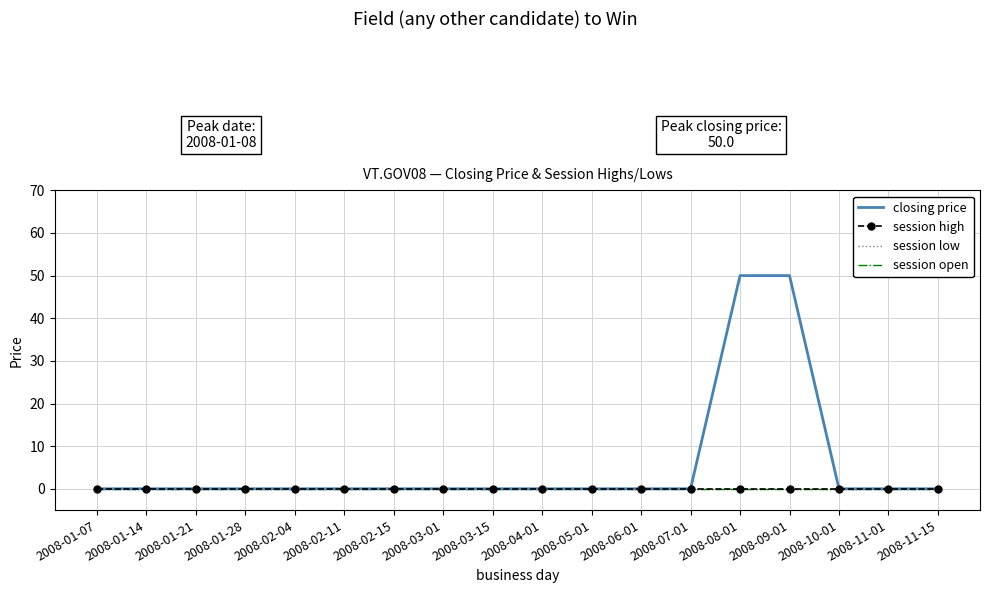

Reading right to left, what are all the values shown in this chart?

closing price: 2008-11-15=0	2008-11-01=0	2008-10-01=0	2008-09-01=50	2008-08-01=50	2008-07-01=0	2008-06-01=0	2008-05-01=0	2008-04-01=0	2008-03-15=0	2008-03-01=0	2008-02-15=0	2008-02-11=0	2008-02-04=0	2008-01-28=0	2008-01-21=0	2008-01-14=0	2008-01-07=0
session high: 2008-11-15=0	2008-11-01=0	2008-10-01=0	2008-09-01=0	2008-08-01=0	2008-07-01=0	2008-06-01=0	2008-05-01=0	2008-04-01=0	2008-03-15=0	2008-03-01=0	2008-02-15=0	2008-02-11=0	2008-02-04=0	2008-01-28=0	2008-01-21=0	2008-01-14=0	2008-01-07=0
session low: 2008-11-15=0	2008-11-01=0	2008-10-01=0	2008-09-01=0	2008-08-01=0	2008-07-01=0	2008-06-01=0	2008-05-01=0	2008-04-01=0	2008-03-15=0	2008-03-01=0	2008-02-15=0	2008-02-11=0	2008-02-04=0	2008-01-28=0	2008-01-21=0	2008-01-14=0	2008-01-07=0
session open: 2008-11-15=0	2008-11-01=0	2008-10-01=0	2008-09-01=0	2008-08-01=0	2008-07-01=0	2008-06-01=0	2008-05-01=0	2008-04-01=0	2008-03-15=0	2008-03-01=0	2008-02-15=0	2008-02-11=0	2008-02-04=0	2008-01-28=0	2008-01-21=0	2008-01-14=0	2008-01-07=0